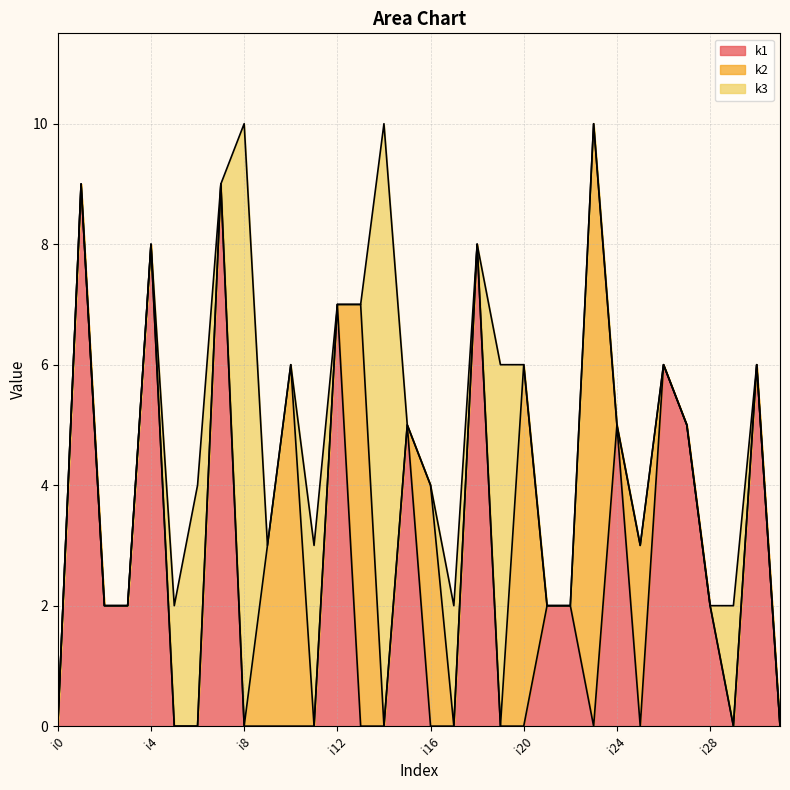

The k3 series shows 0 at i7. True or false?

True